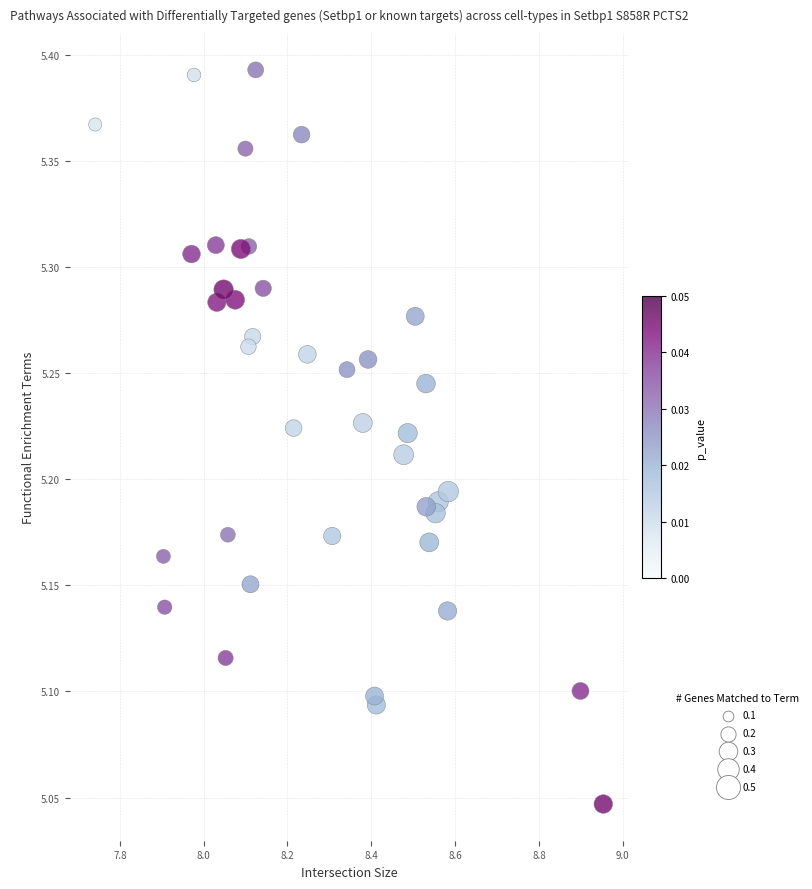

What is the range of Y values (max minus min)?

0.3